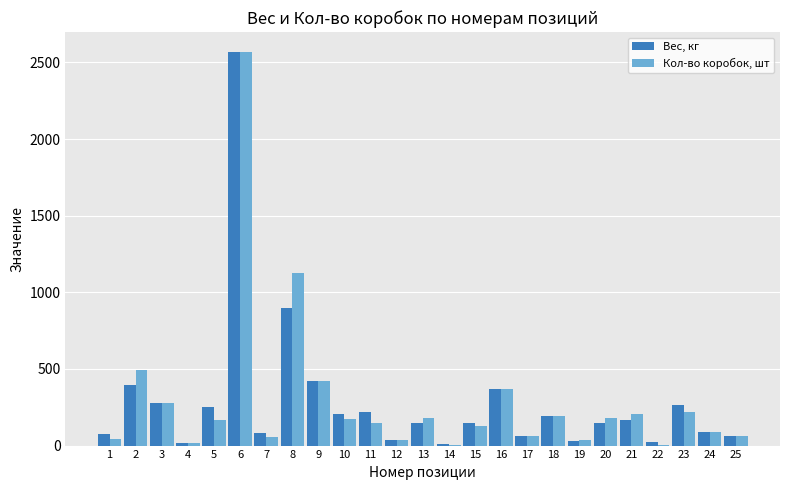

Where is Вес, кг nearest to the value 1291?

8